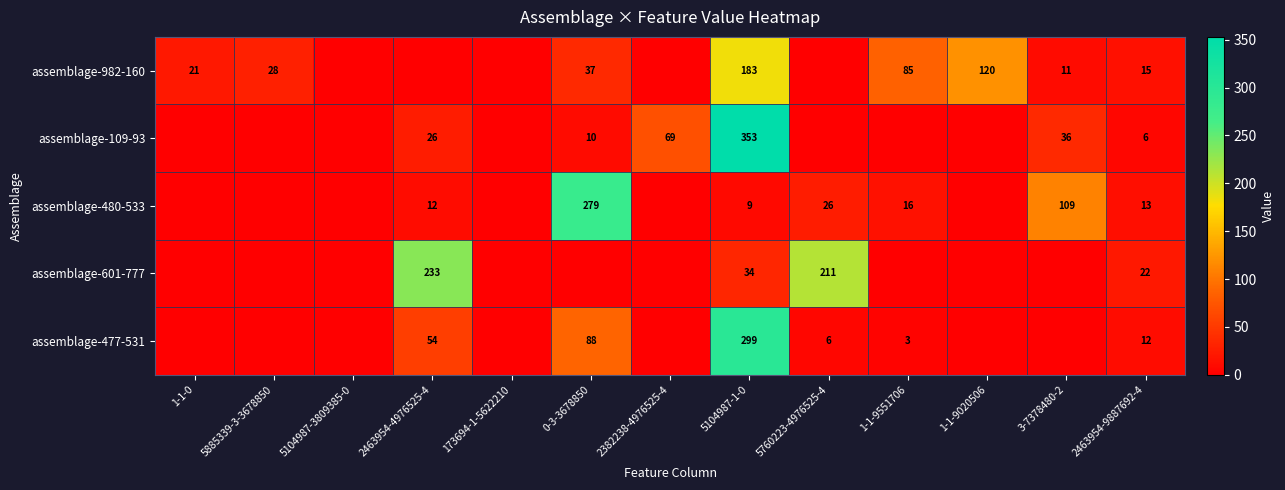

What is the greatest value displayed?

353